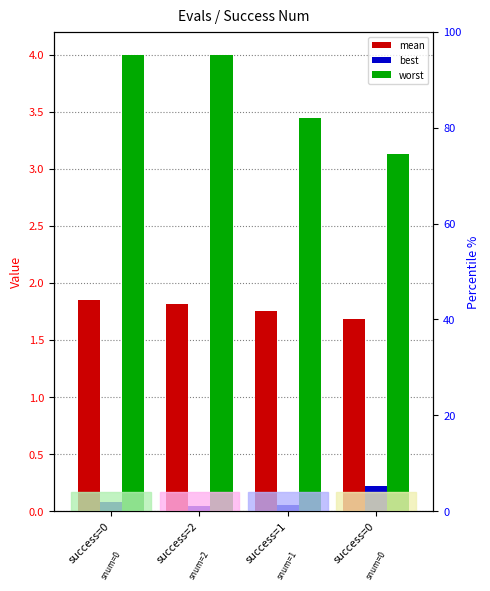

At how many categories does at least one series exceed 2?

4